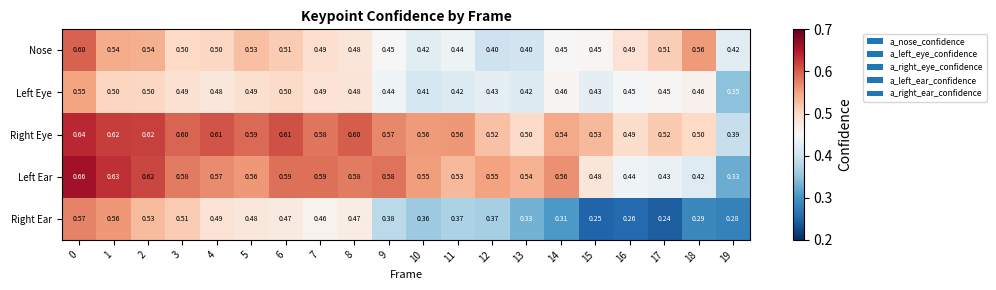

Between 0 and 8, which series saw the biggest shift?

Nose